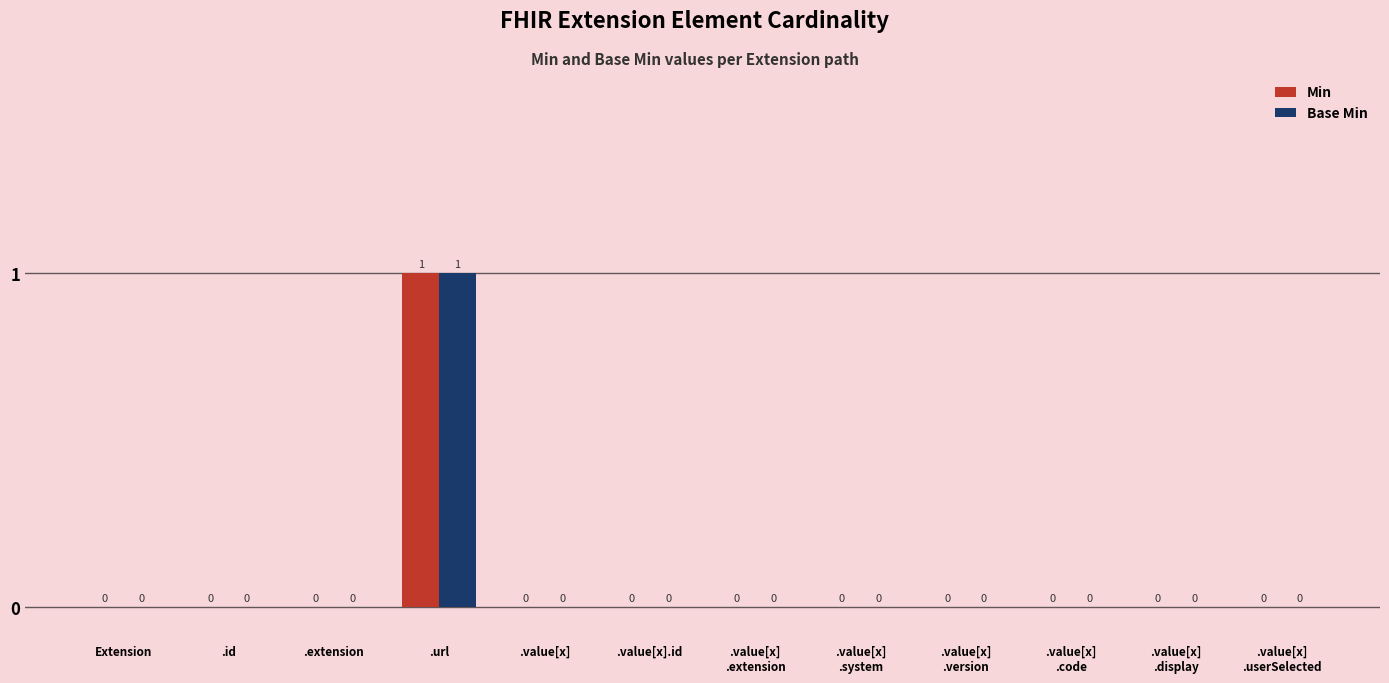

How many values in Base Min are above zero?

1